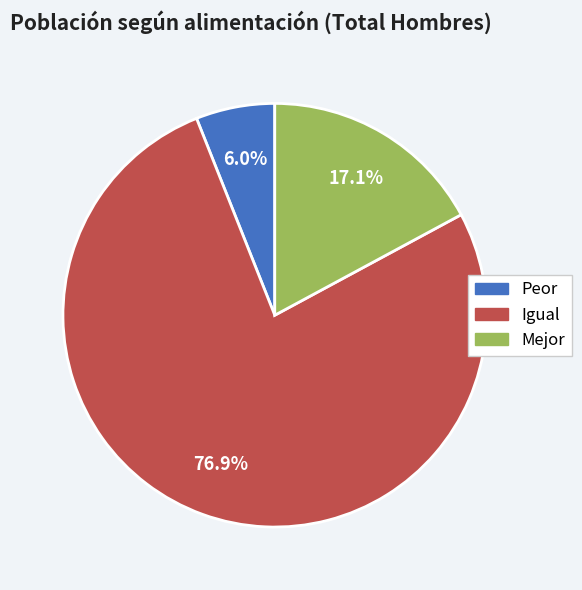

True or false: Igual accounts for 68% of the total.

False